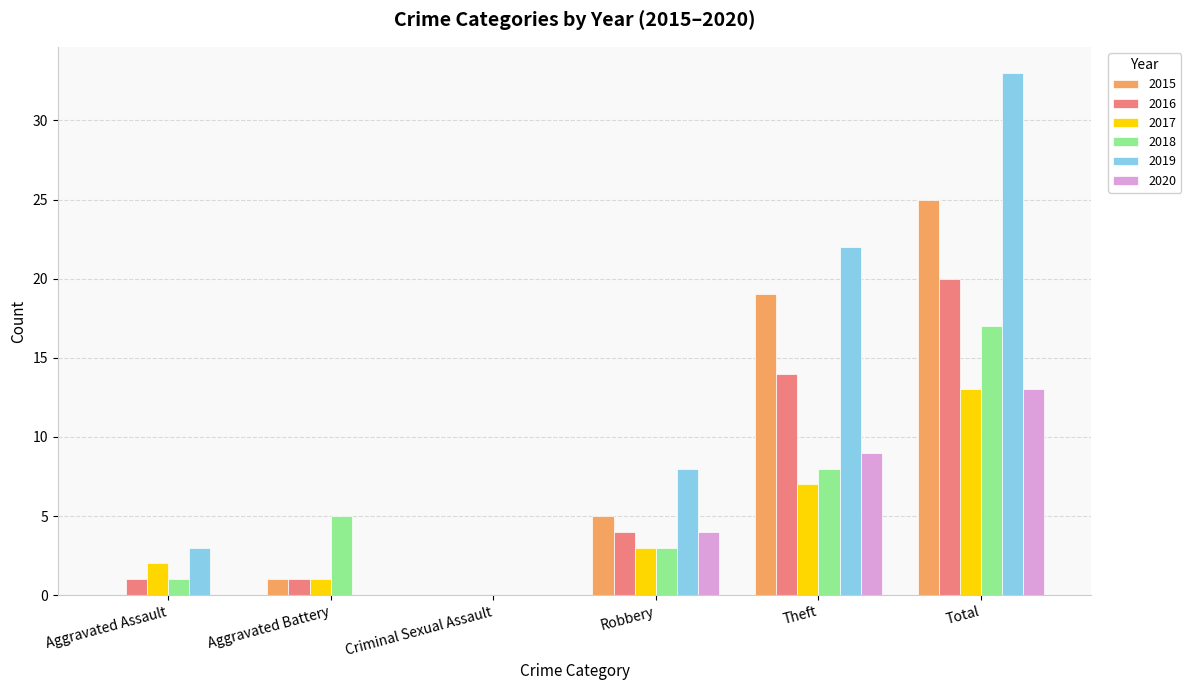

Which series changed the most between Aggravated Battery and Criminal Sexual Assault?

2018